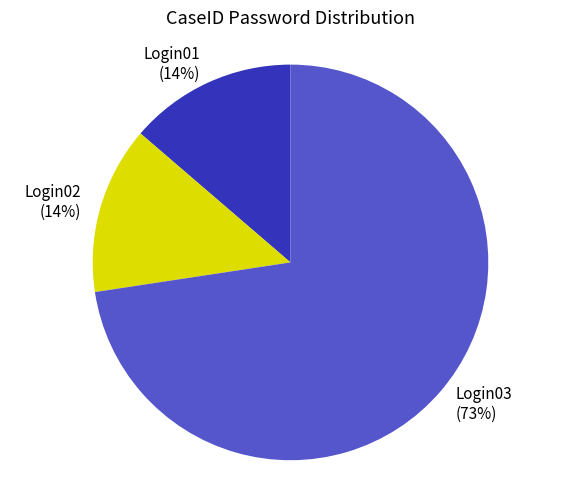

Is the sum of Login01 and Login02 greater than half?

No